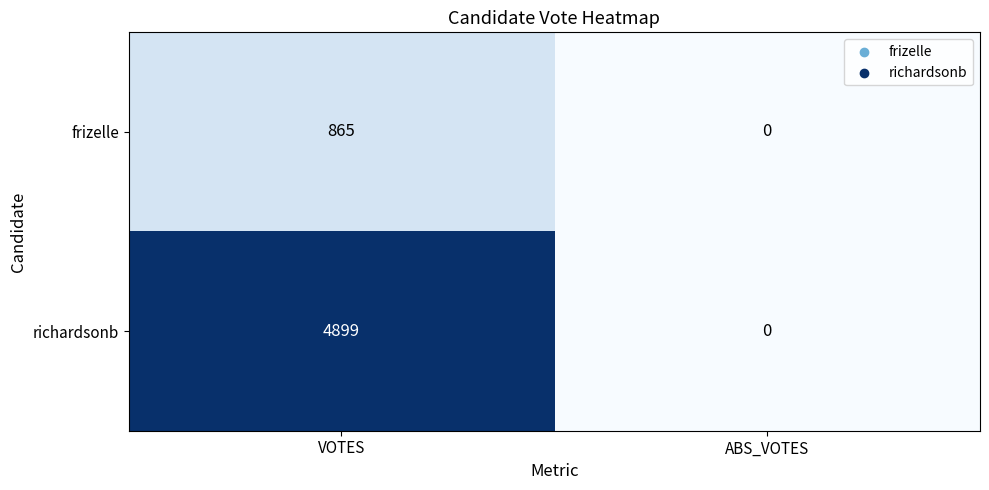

Count the number of data series in this chart.

2